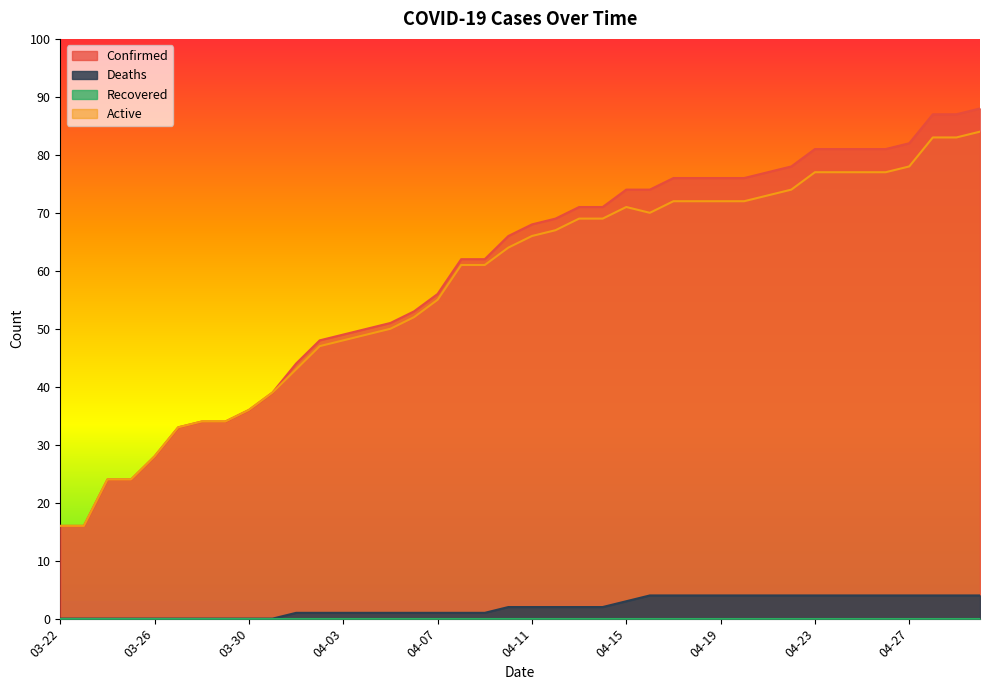

Which category has the highest value in the Active series?

04-30